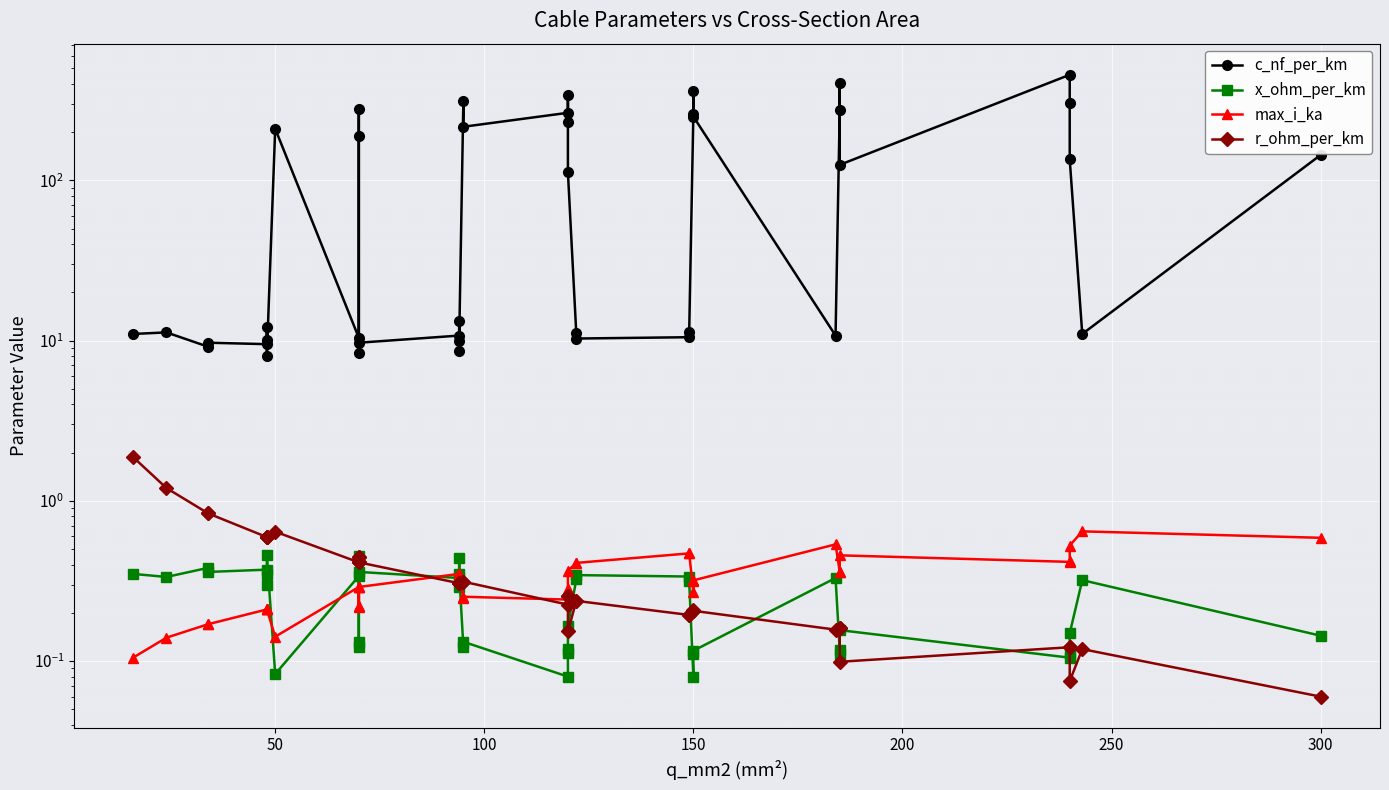

Count the number of categories in the chart.

40